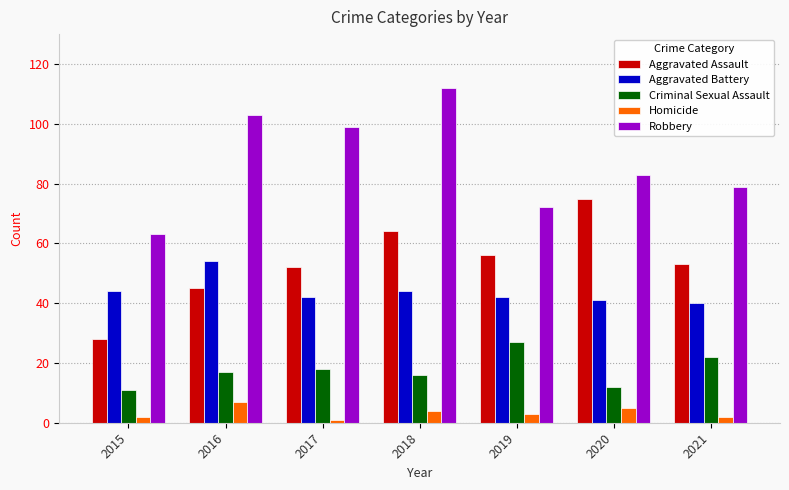

At which label does Homicide first exceed 3?

2016